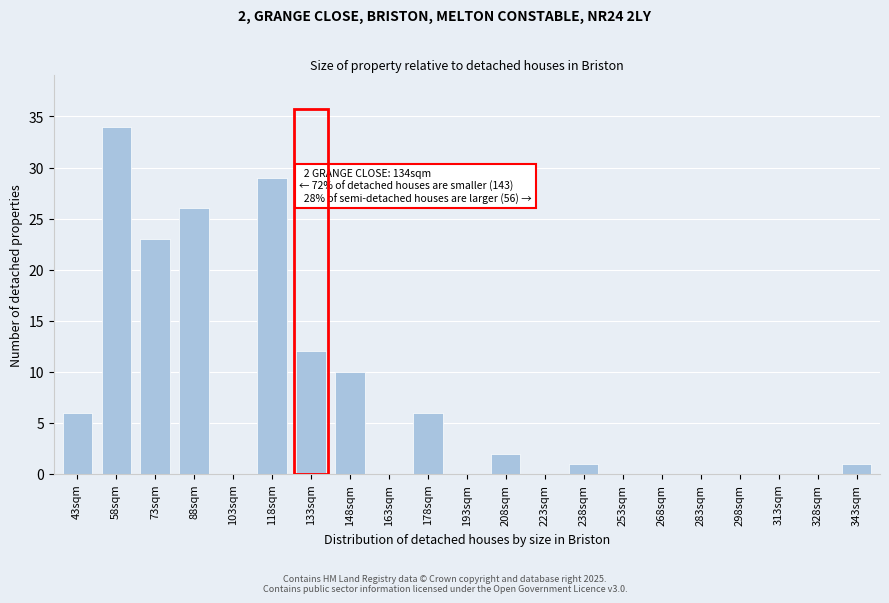

Reading left to right, list all the values displayed in this chart.

43sqm=6	58sqm=34	73sqm=23	88sqm=26	103sqm=0	118sqm=29	133sqm=12	148sqm=10	163sqm=0	178sqm=6	193sqm=0	208sqm=2	223sqm=0	238sqm=1	253sqm=0	268sqm=0	283sqm=0	298sqm=0	313sqm=0	328sqm=0	343sqm=1